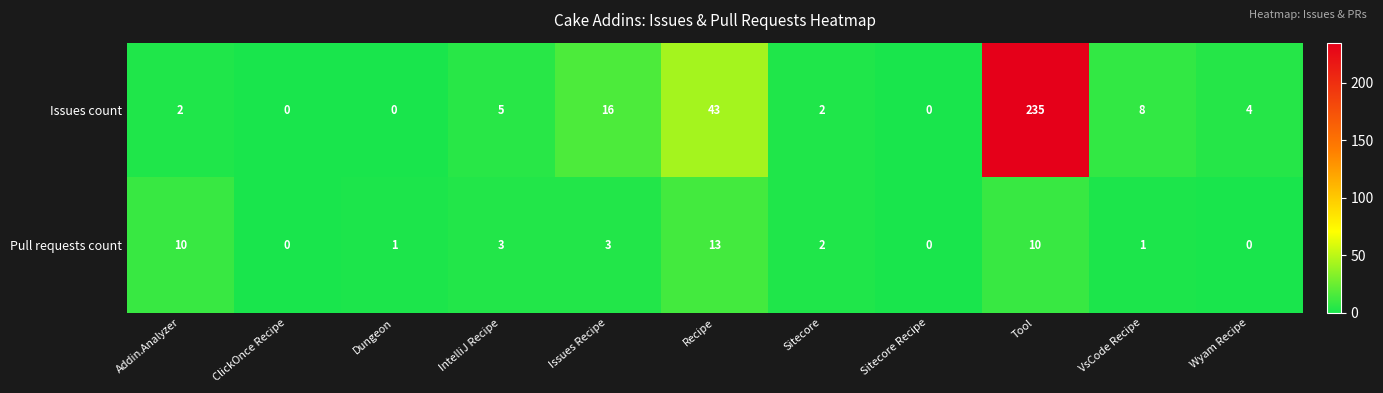

Rank the series by their maximum value, from highest to lowest.

Issues count, Pull requests count